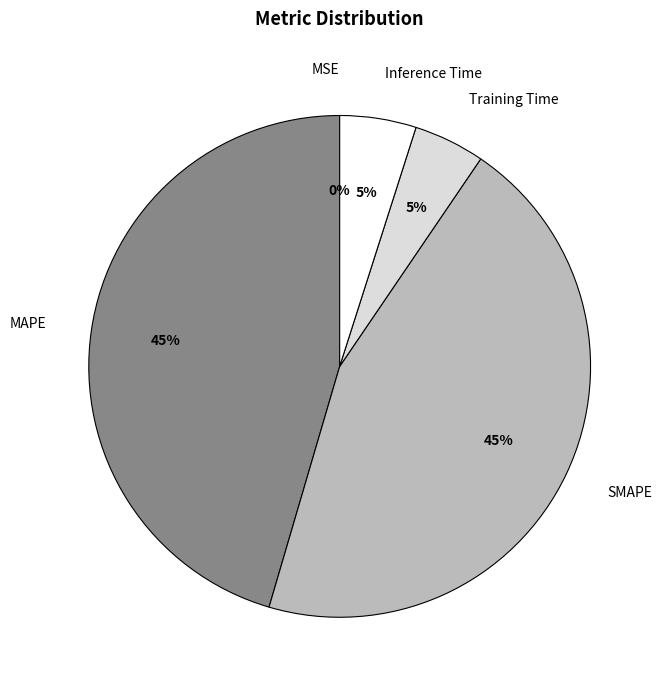

Which has a higher value, Inference Time or SMAPE?

SMAPE